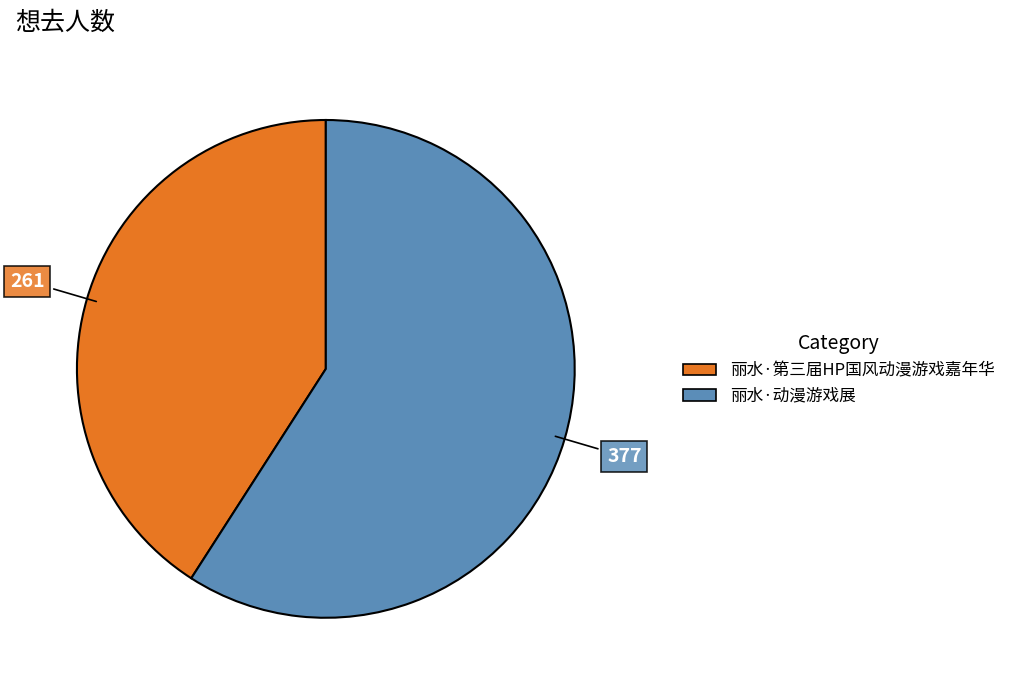

Rank the categories by value from lowest to highest.

丽水·第三届HP国风动漫游戏嘉年华, 丽水·动漫游戏展